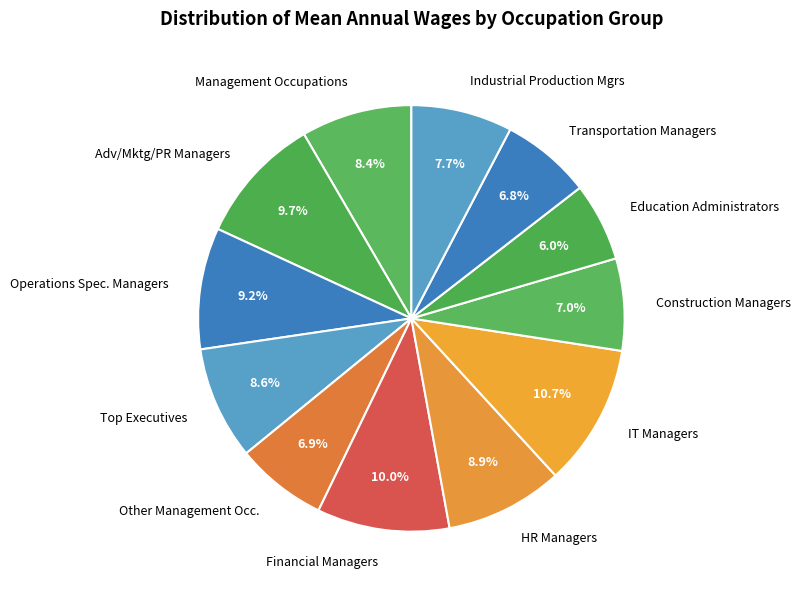

Does any single category account for the majority?

No